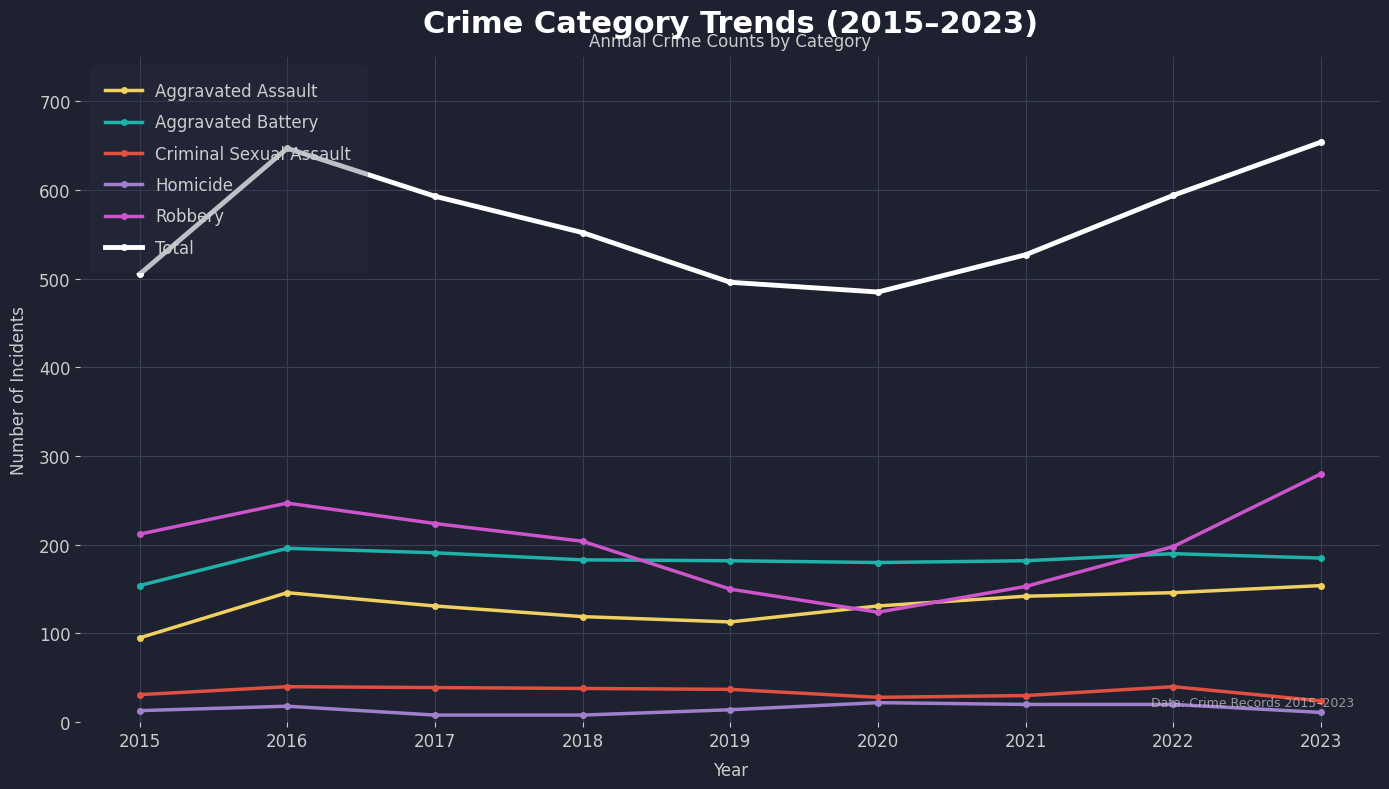

What is the minimum value for Robbery?

124